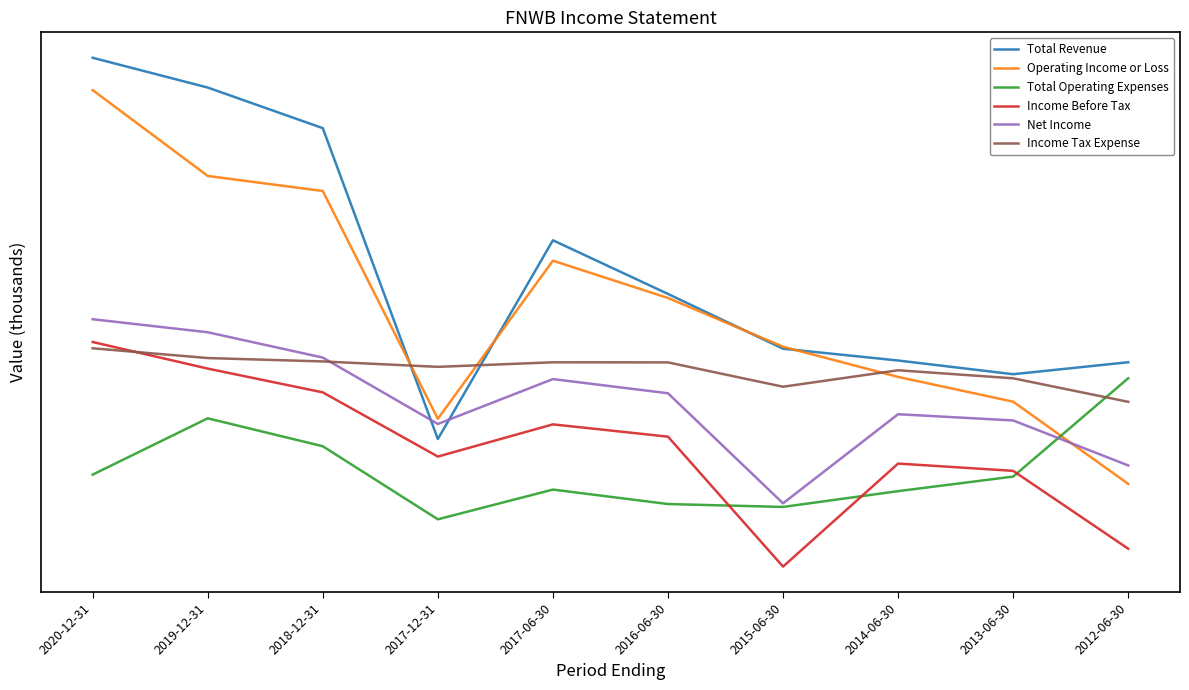

Where is the first local minimum for Income Tax Expense?

2017-12-31